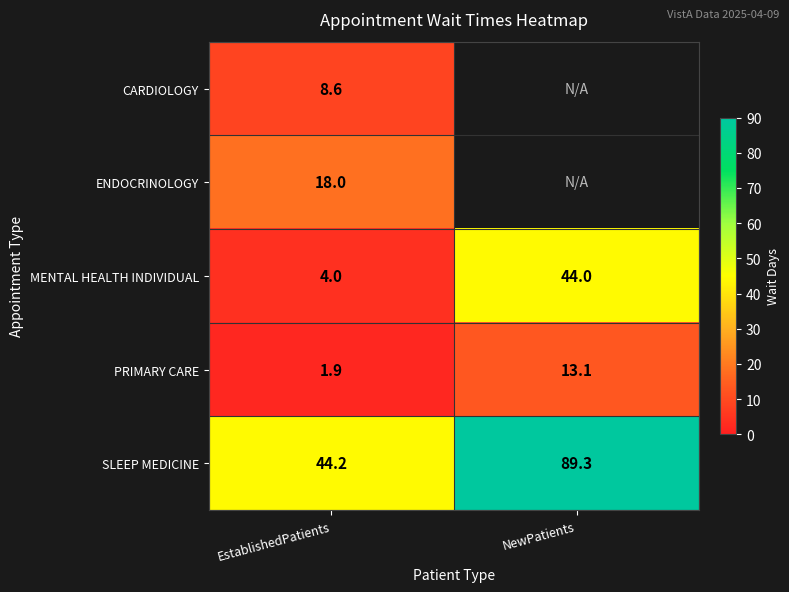

What is the average value of the MENTAL HEALTH INDIVIDUAL series?

24.0